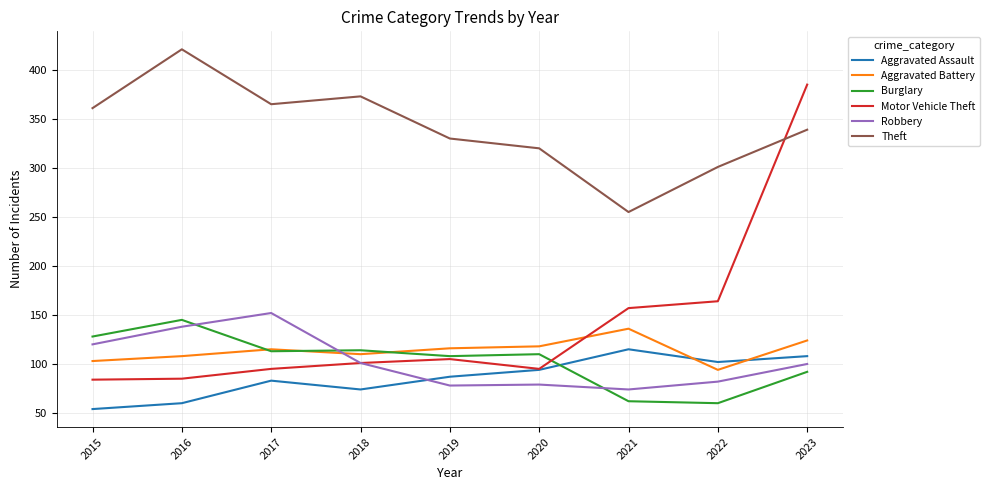

True or false: Theft and Robbery cross at least once.

False